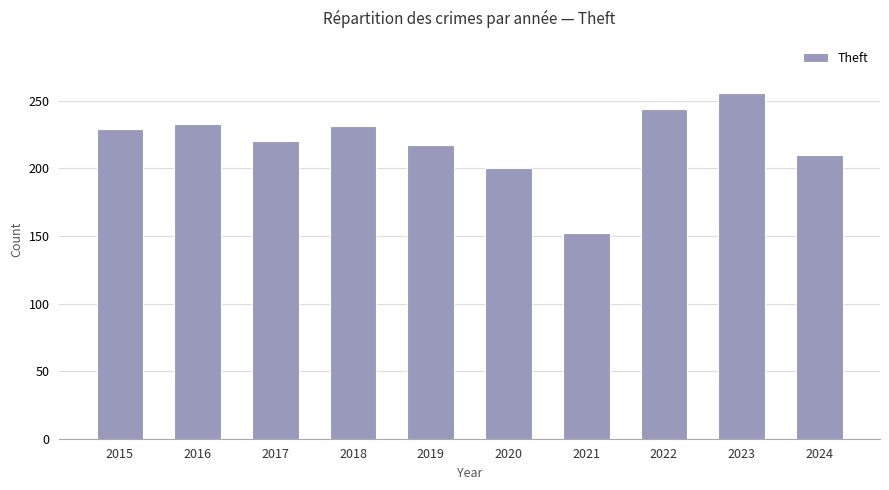

True or false: the data shows 229 at 2015.

True